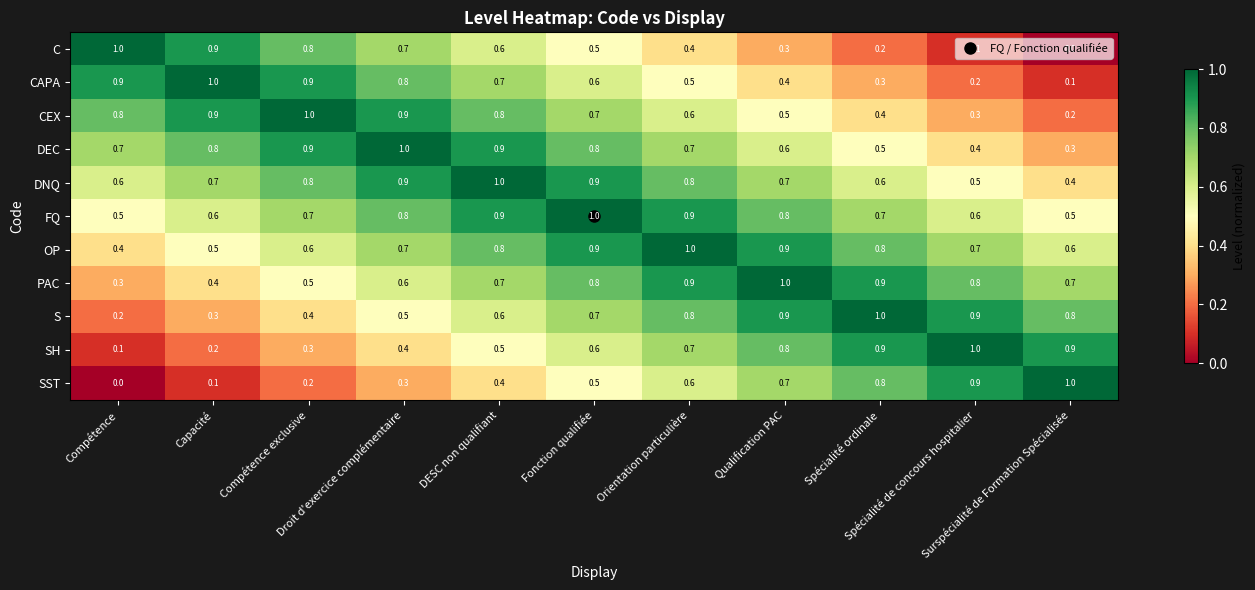

How many OP values are between 0 and 1?

11